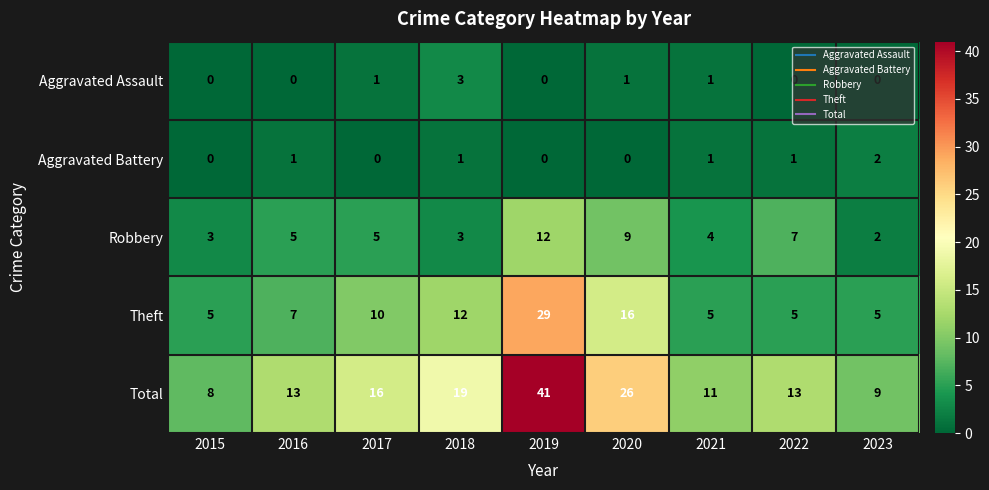

Count the number of data series in this chart.

5